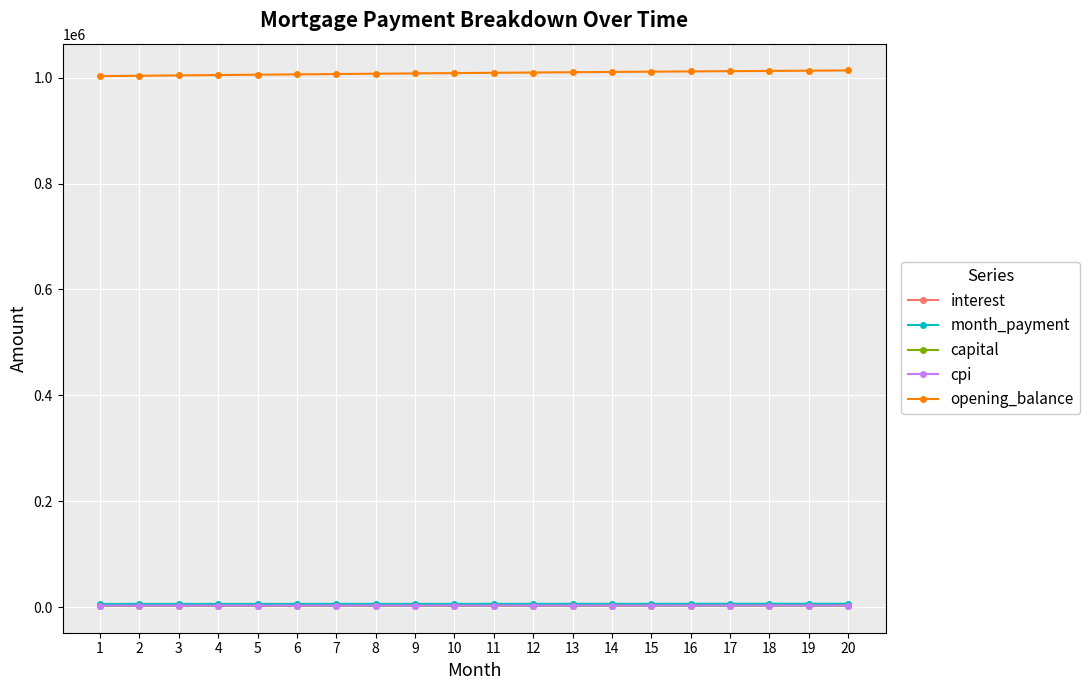

The value of opening_balance at 6 is 307646.5. True or false?

False